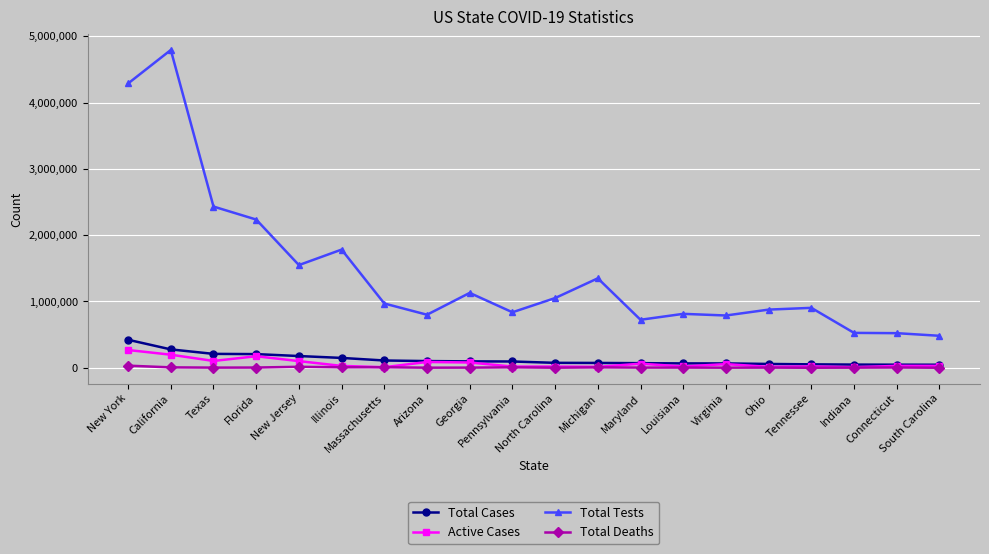

What is the label of the 19th point from the right?

California